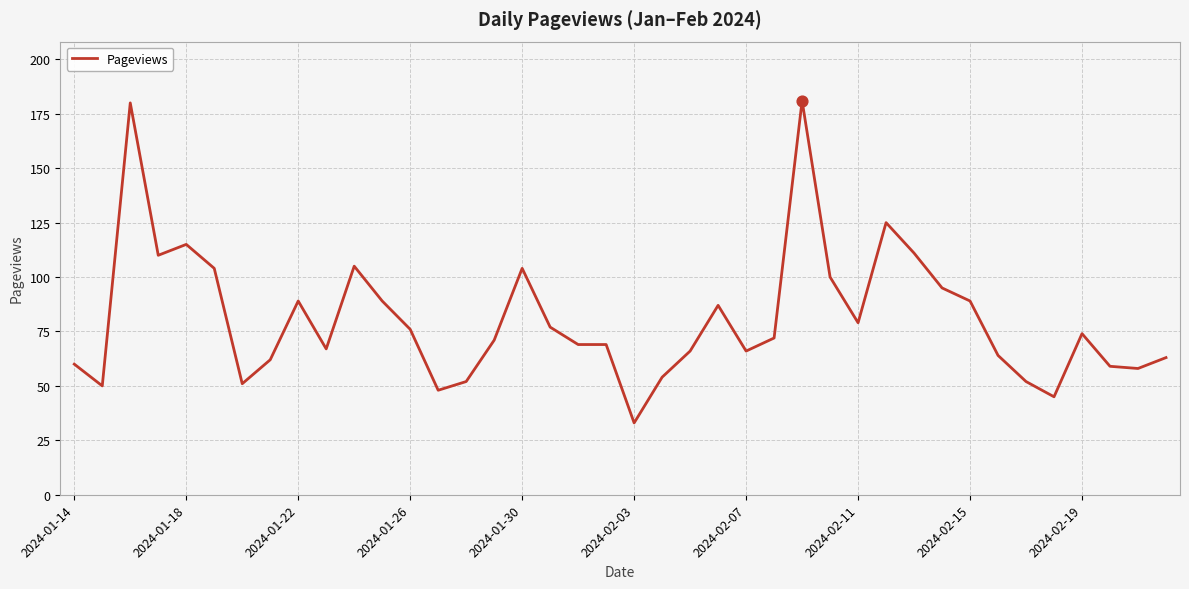

What is the difference between the maximum and minimum values?

148